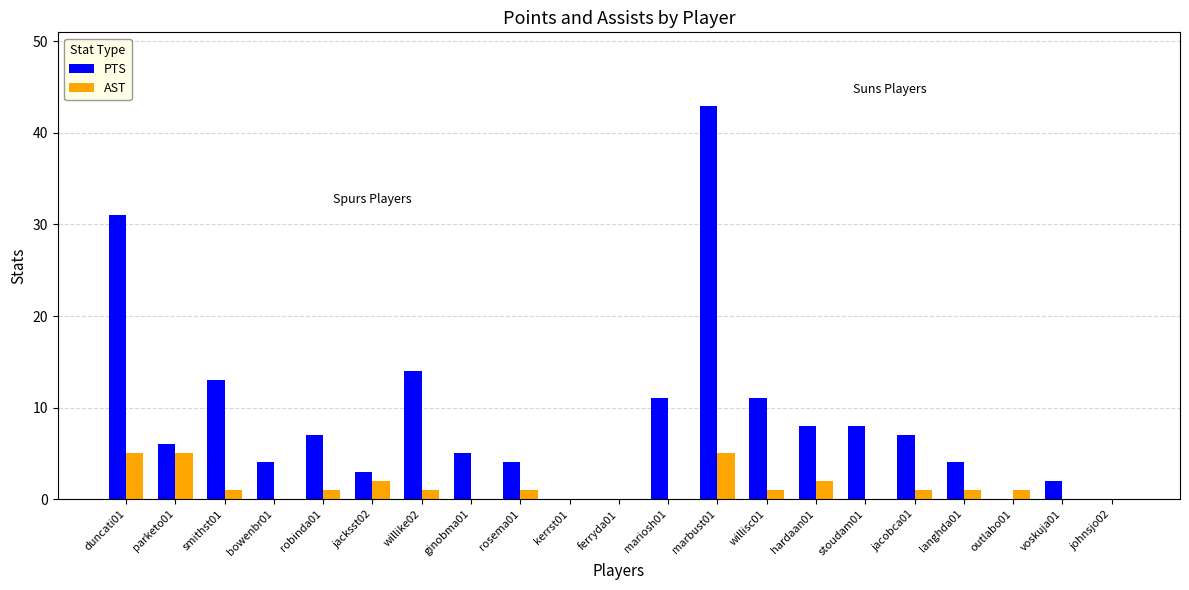

At which label is PTS closest to 21?

willike02